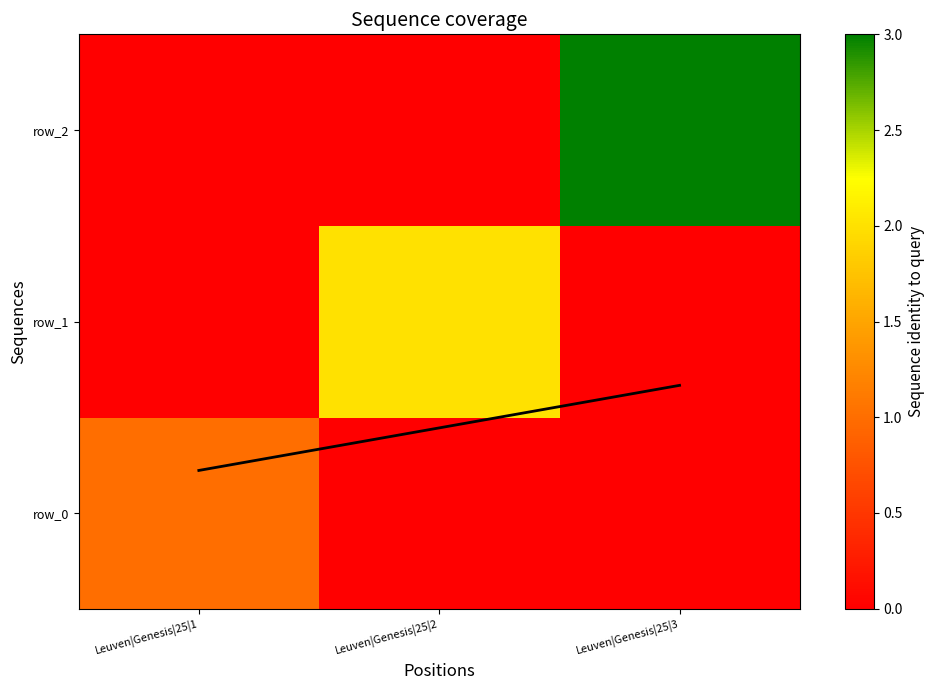

Which label corresponds to the smallest value in the chart?

Leuven|Genesis|25|2